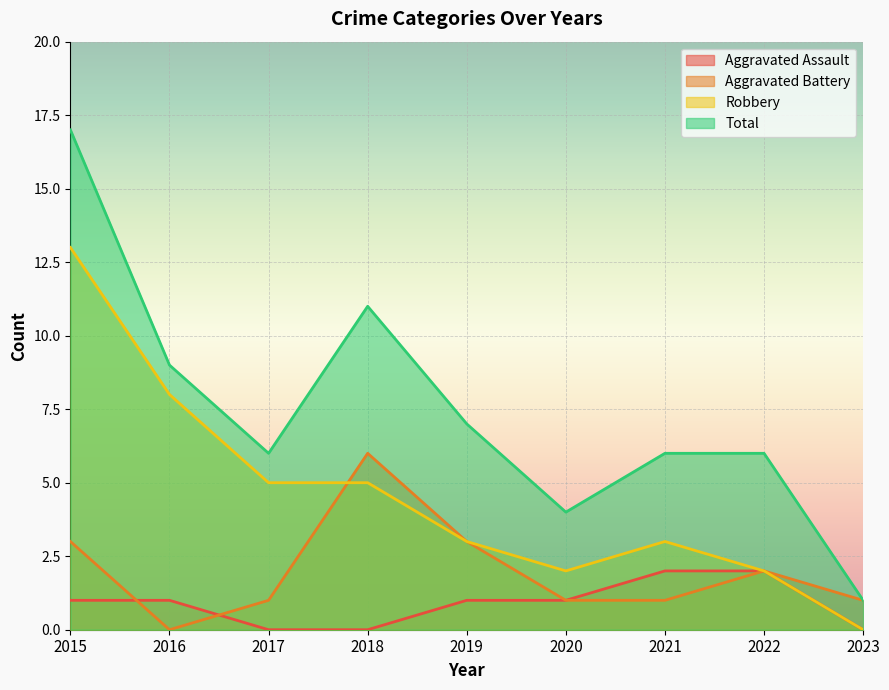

Which category has the lowest value in the Aggravated Assault series?

2017